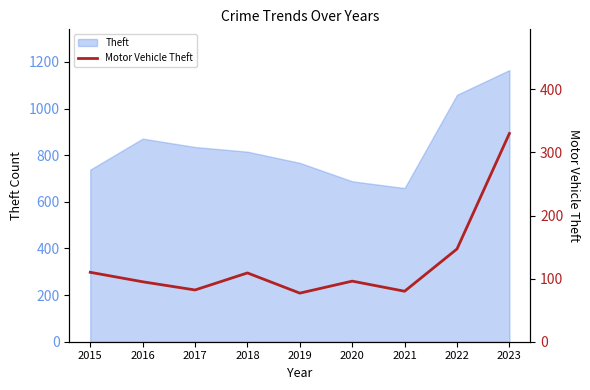

Rank the categories by value from highest to lowest.

2023, 2022, 2015, 2018, 2020, 2016, 2017, 2021, 2019